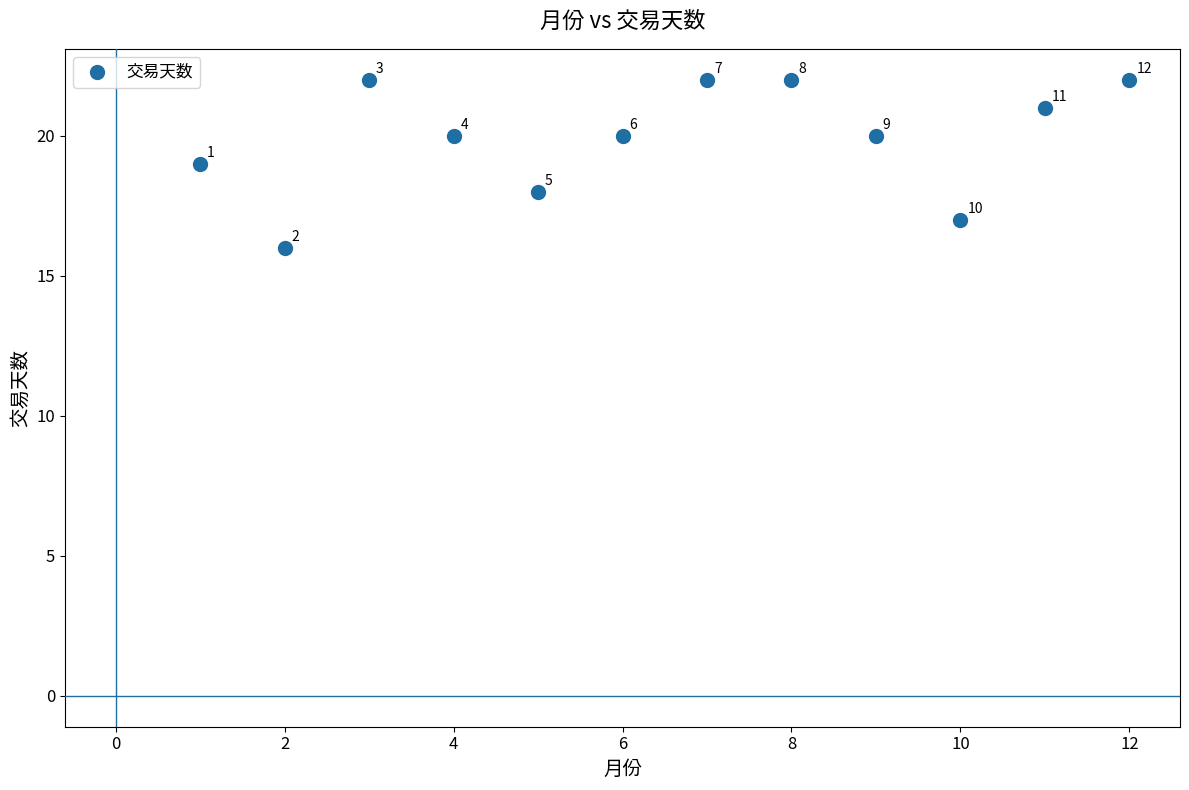

What is the range of Y values (max minus min)?

6